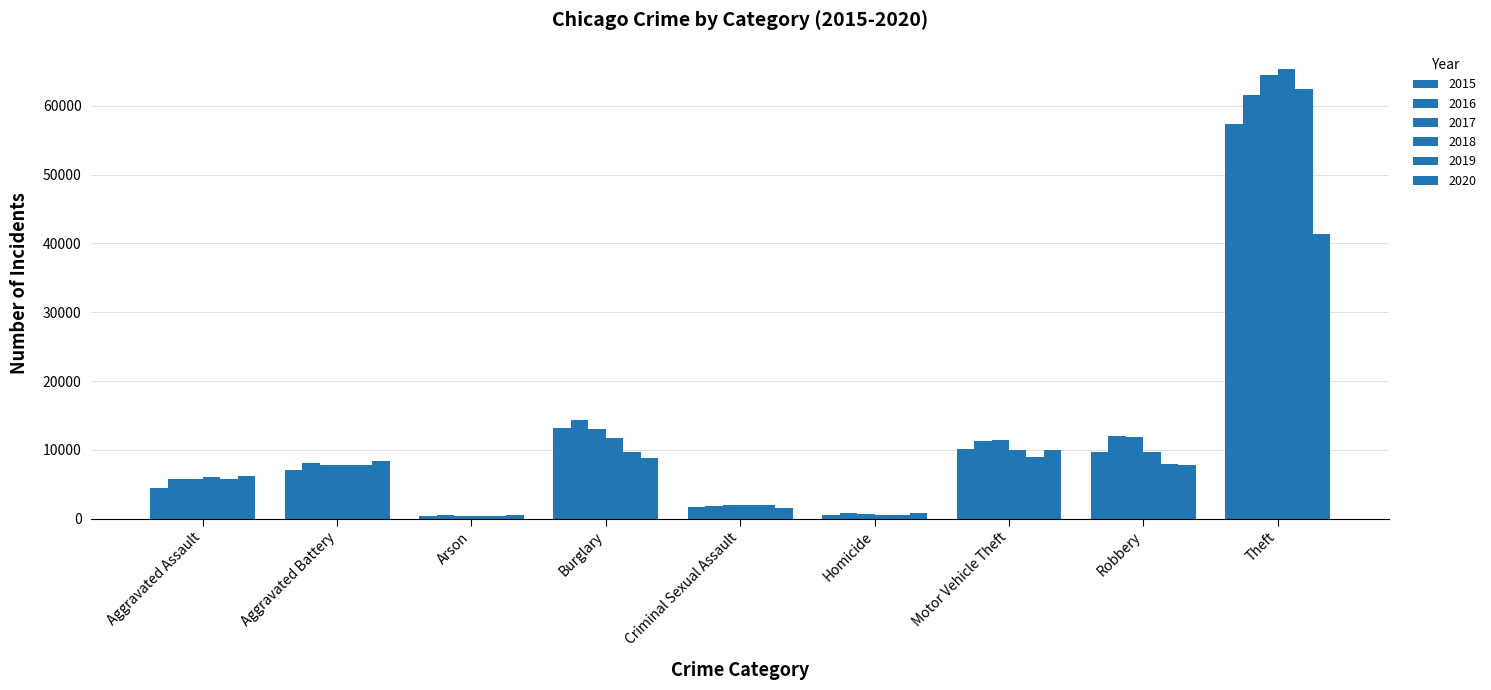

Count the number of data series in this chart.

6